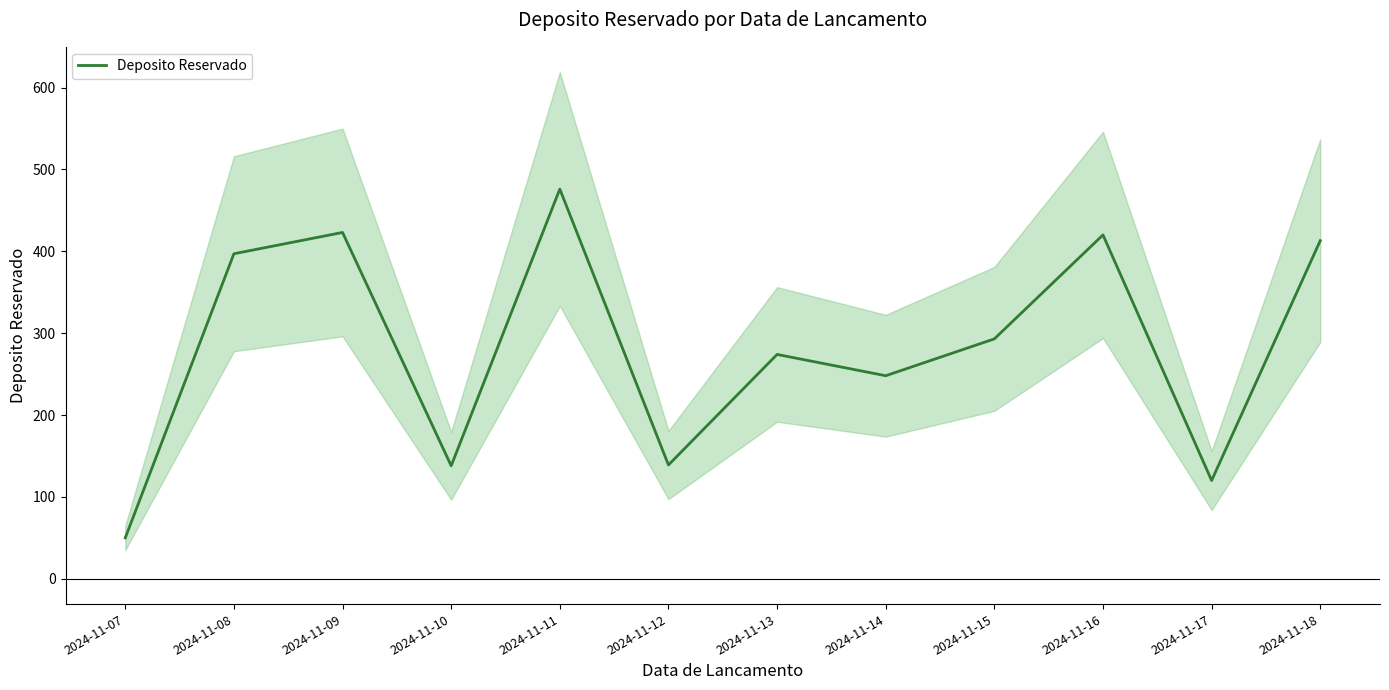

List the labels in order of value, largest first.

2024-11-11, 2024-11-09, 2024-11-16, 2024-11-18, 2024-11-08, 2024-11-15, 2024-11-13, 2024-11-14, 2024-11-12, 2024-11-10, 2024-11-17, 2024-11-07